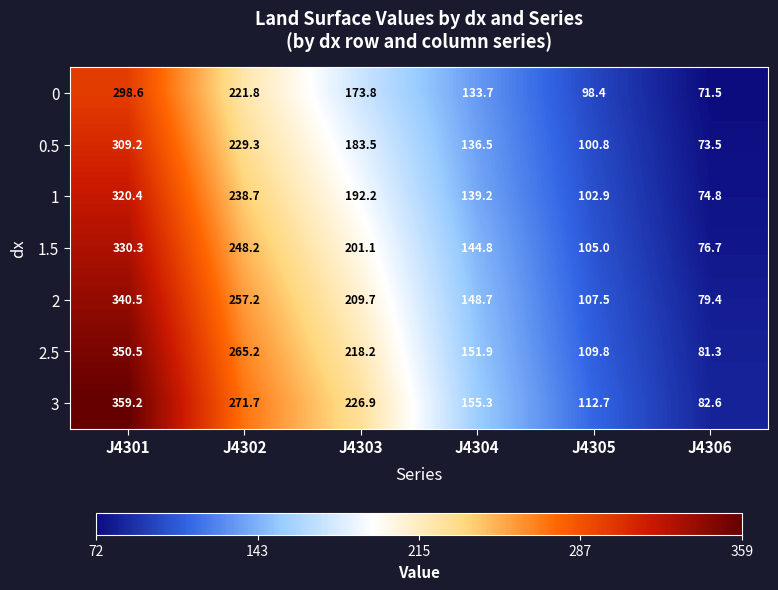

What is the minimum value shown in the chart?

71.5